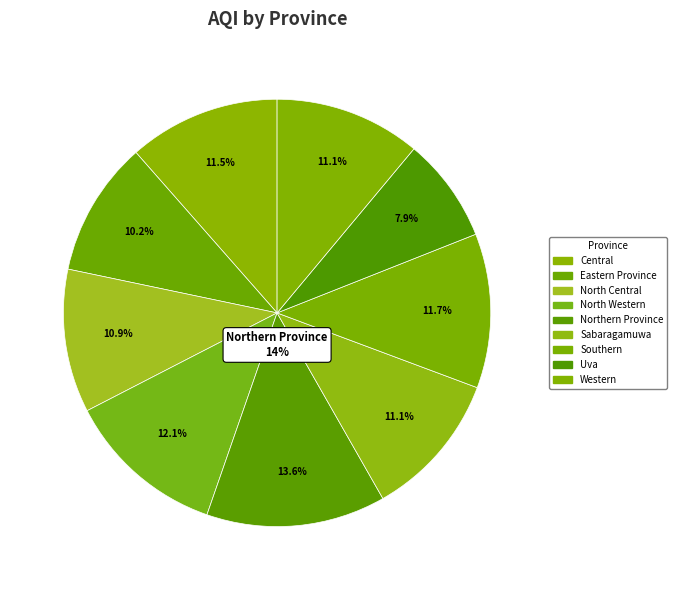

Is it true that North Central is 22% of the pie?

False